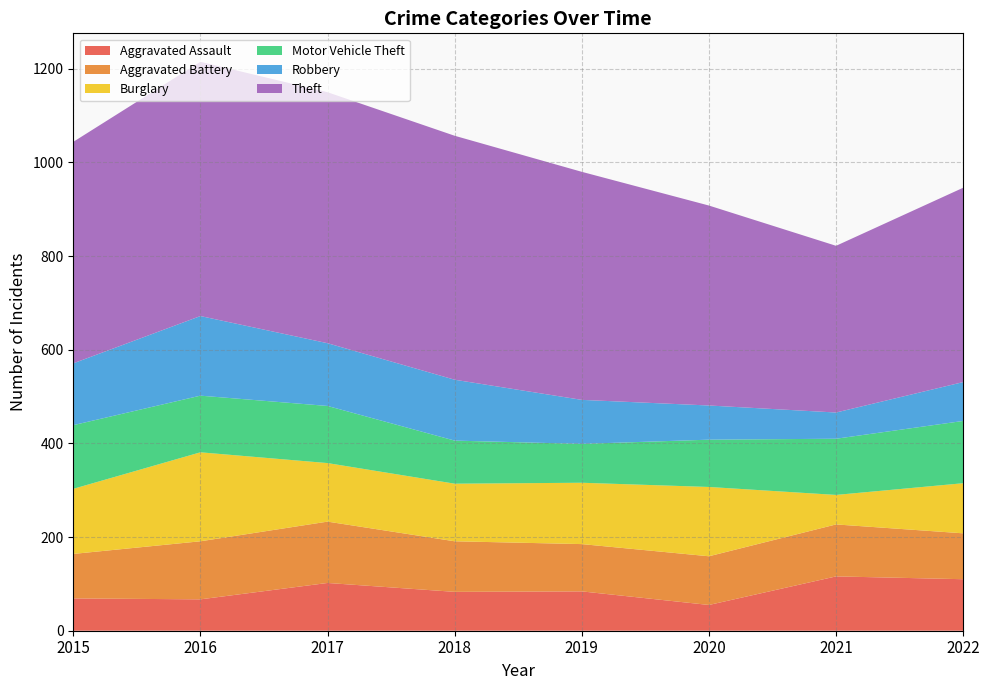

Reading left to right, list all the values displayed in this chart.

Aggravated Assault: 2015=69	2016=67	2017=102	2018=83	2019=84	2020=55	2021=116	2022=110
Aggravated Battery: 2015=95	2016=124	2017=131	2018=108	2019=101	2020=104	2021=111	2022=98
Burglary: 2015=139	2016=190	2017=125	2018=123	2019=131	2020=148	2021=63	2022=107
Motor Vehicle Theft: 2015=136	2016=121	2017=122	2018=92	2019=83	2020=101	2021=120	2022=133
Robbery: 2015=132	2016=170	2017=134	2018=130	2019=94	2020=73	2021=56	2022=83
Theft: 2015=473	2016=543	2017=536	2018=521	2019=487	2020=427	2021=356	2022=415